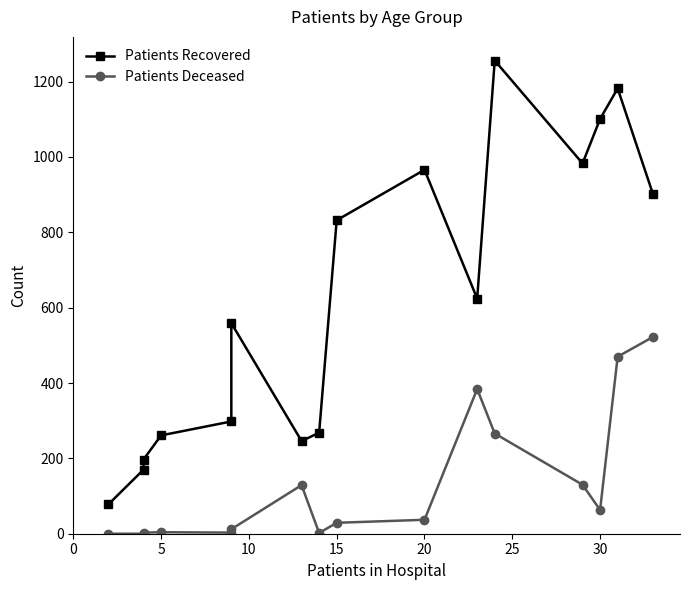

Count the number of data series in this chart.

2